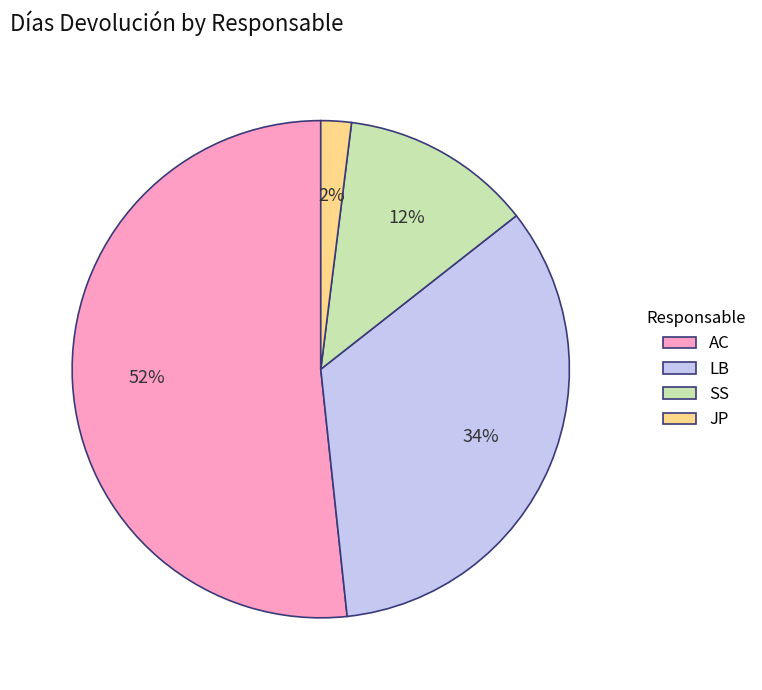

Which slice represents more than half of the pie?

AC